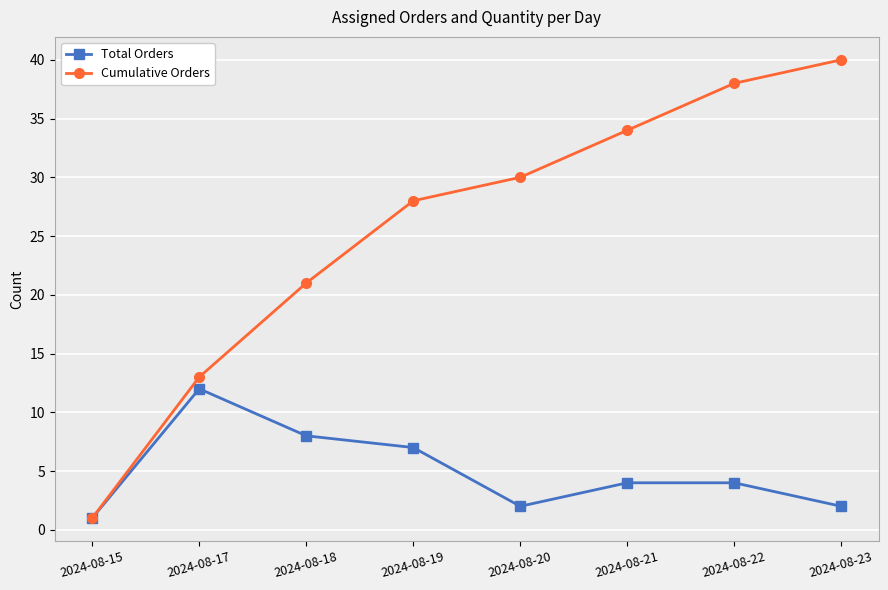

Rank the categories by Cumulative Orders value from lowest to highest.

2024-08-15, 2024-08-17, 2024-08-18, 2024-08-19, 2024-08-20, 2024-08-21, 2024-08-22, 2024-08-23